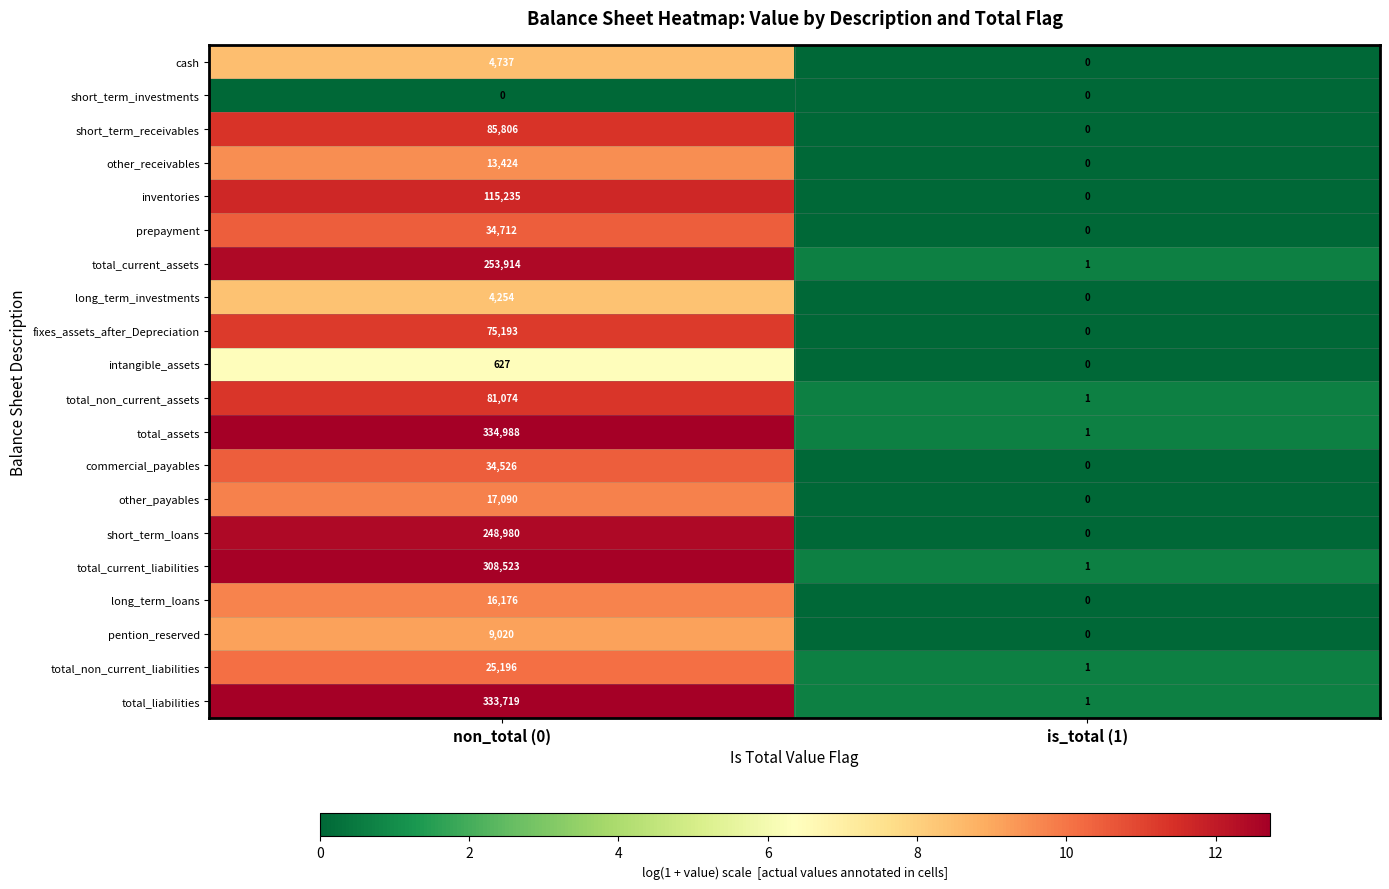

What is the approximate value of commercial_payables at non_total (0), to the nearest 10?

34530